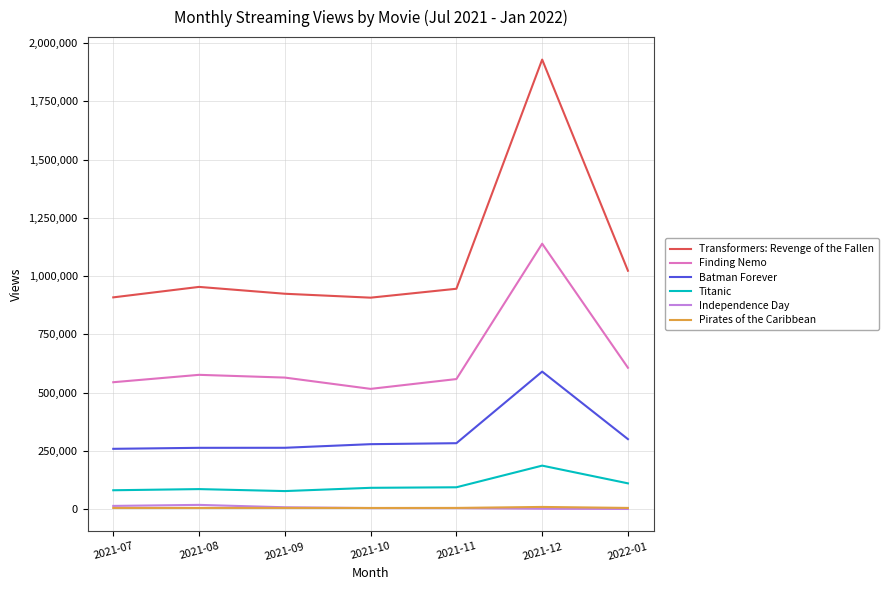

True or false: Titanic and Independence Day intersect in this chart.

False